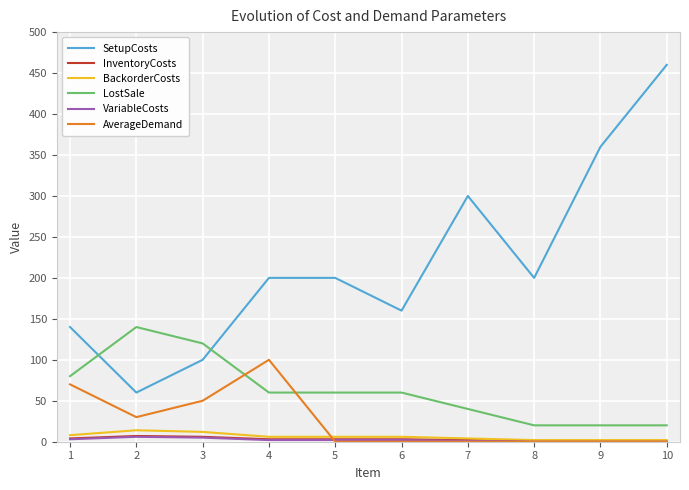

What are all the series names shown in the legend?

SetupCosts, InventoryCosts, BackorderCosts, LostSale, VariableCosts, AverageDemand